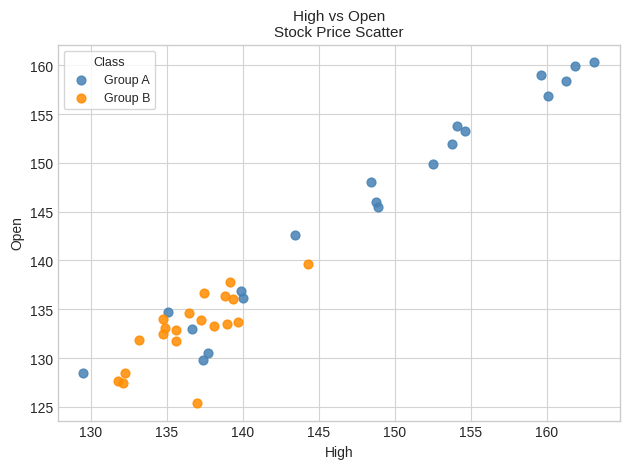

Which series reaches the maximum Y coordinate?

Group A